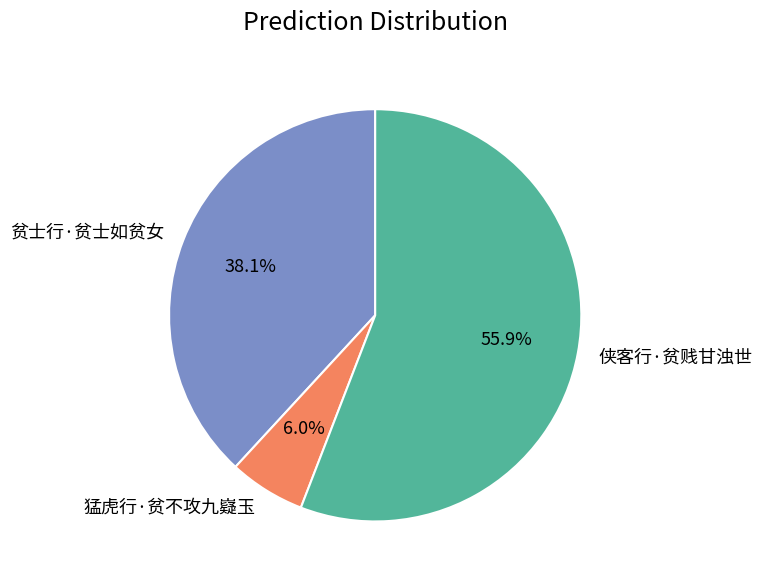

To the nearest percent, what percentage of the pie is 猛虎行·贫不攻九嶷玉?

6%